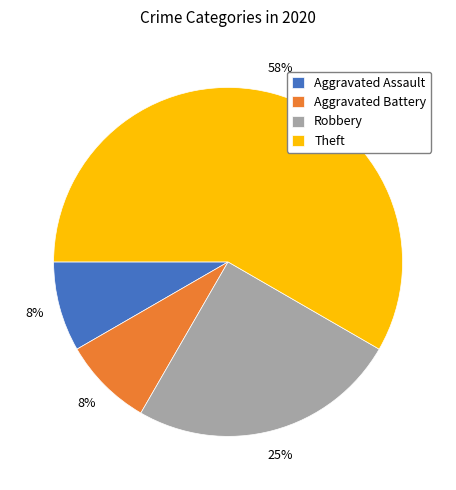

Which category has the biggest portion of the pie?

Theft